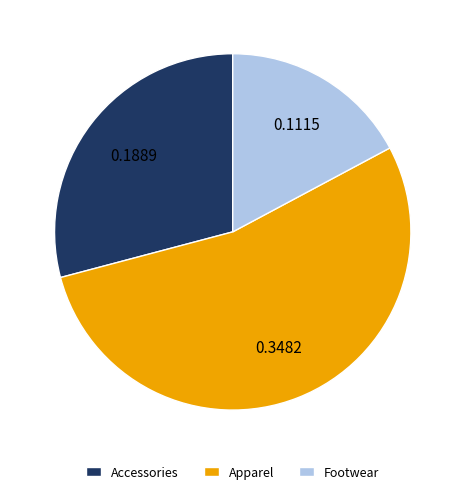

Is the sum of Apparel and Accessories greater than half?

Yes